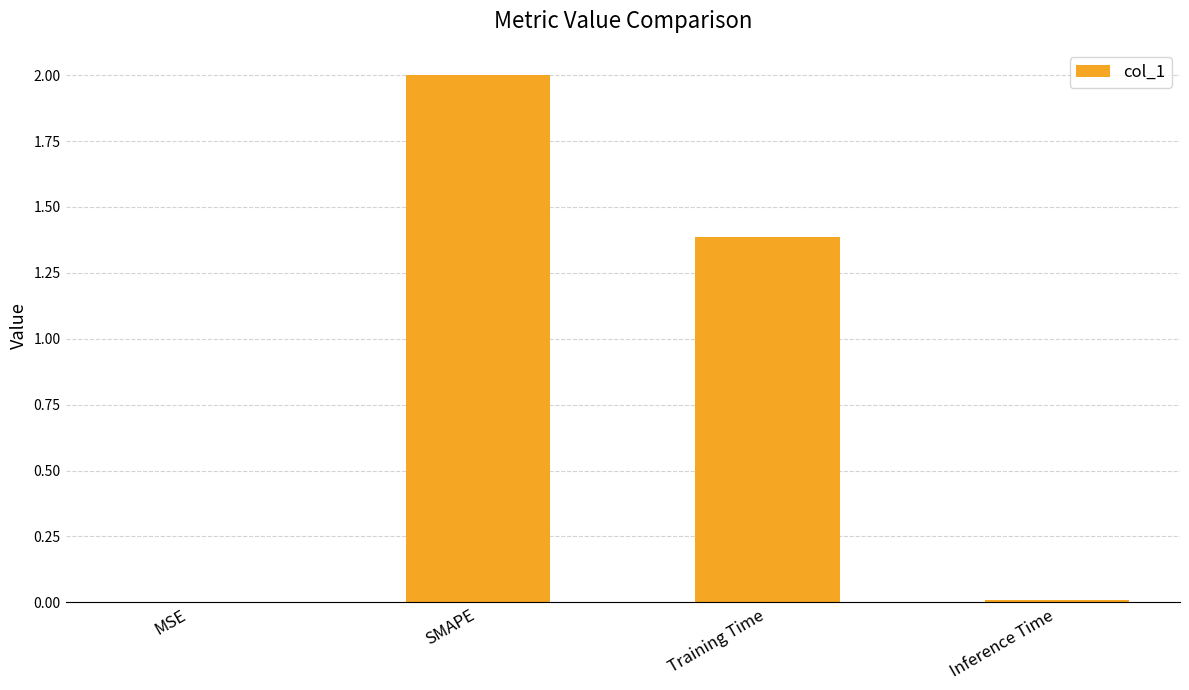

Is it true that the value at SMAPE is 2.0?

True